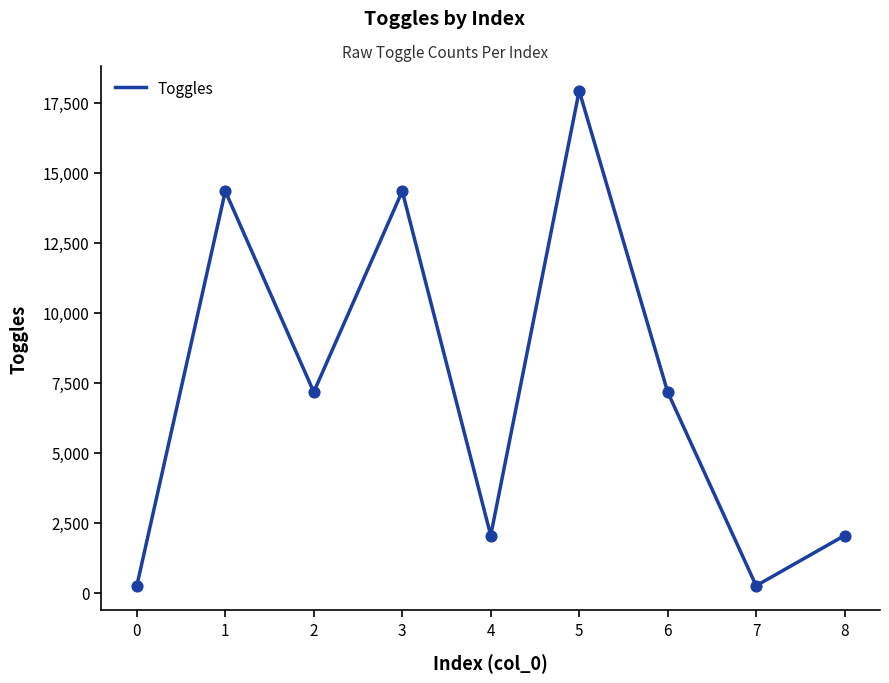

Approximately how many times larger is the value at 4 compared to 5?

0.1